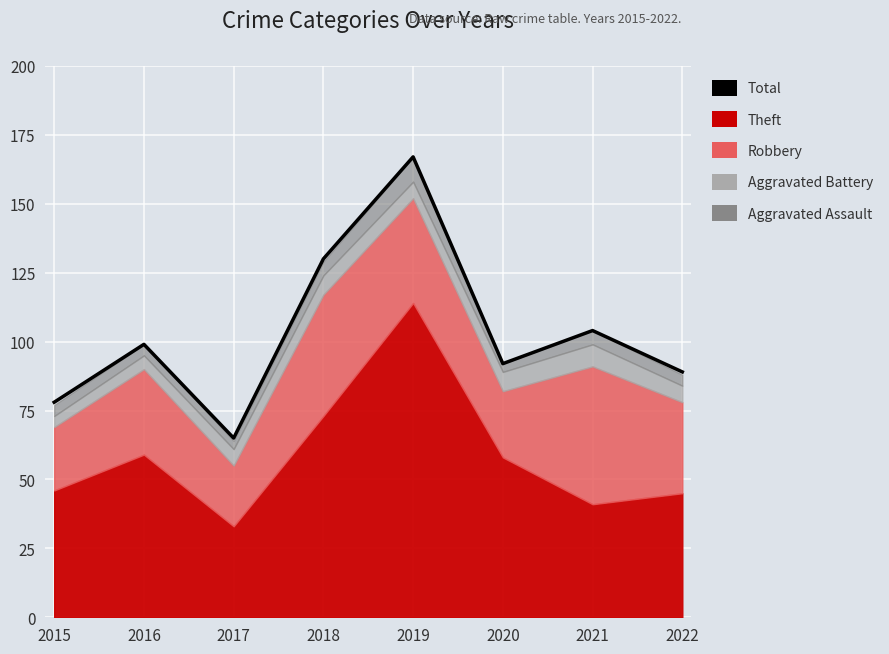

Does the chart display data point markers on the line(s)?

No